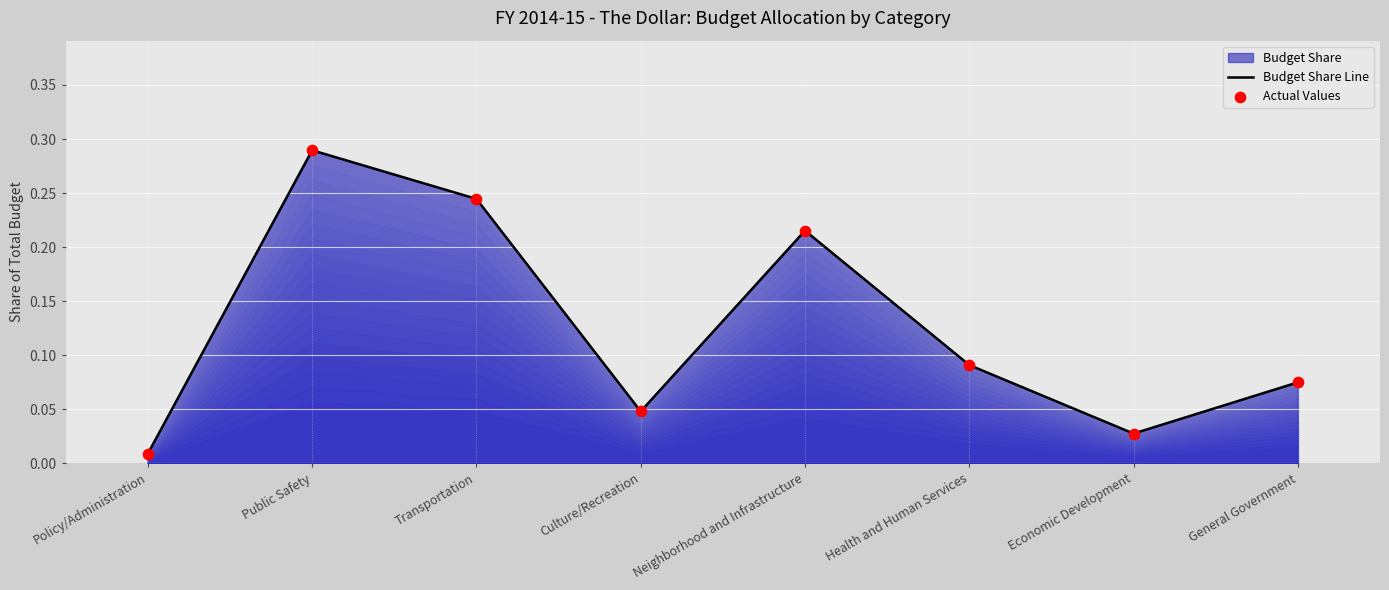

At how many categories does at least one series exceed 0?

8